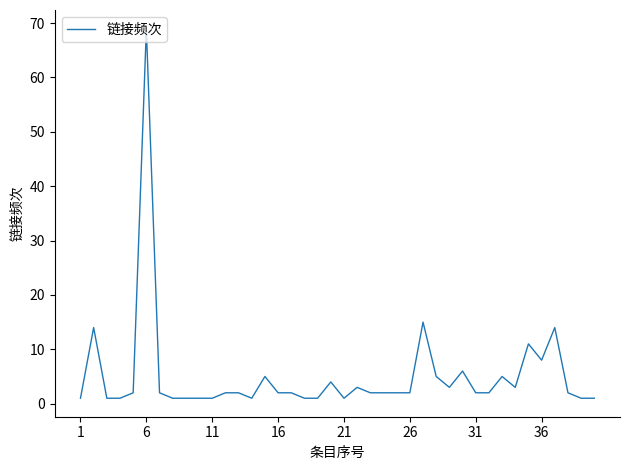

What is the maximum value shown in the chart?

69